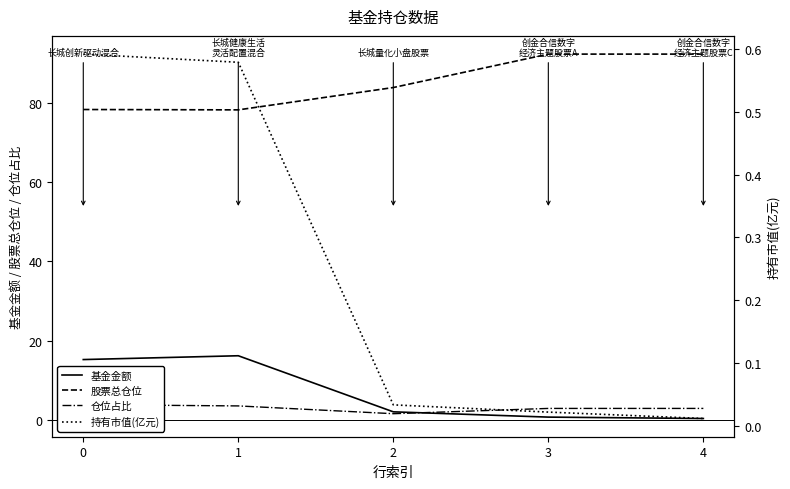

What is the average value of the 基金金额 series?

6.9